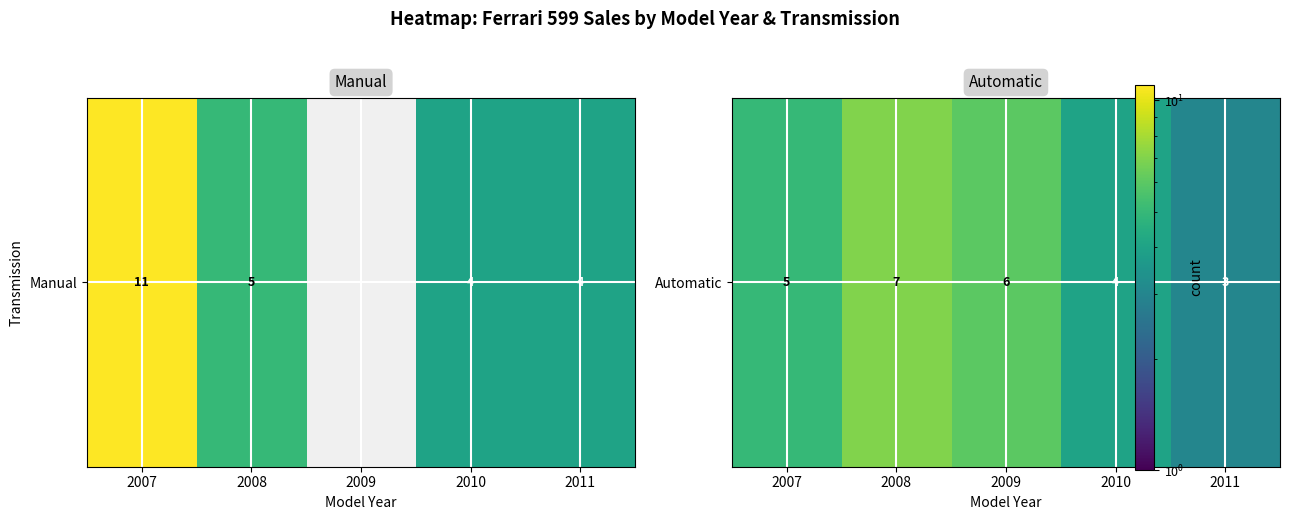

What value does the data have at 2011?

3